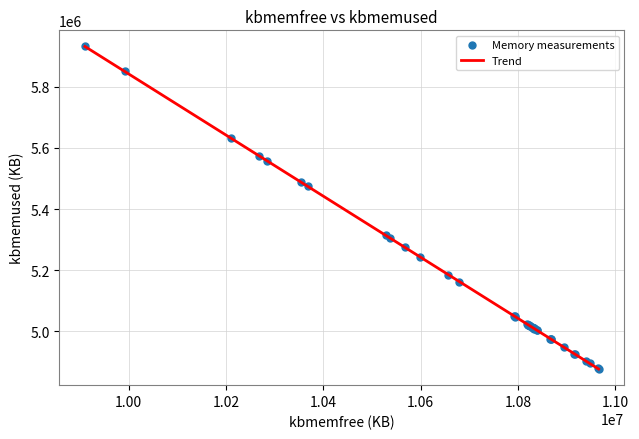

What is the minimum value shown in the chart?

4876912.0